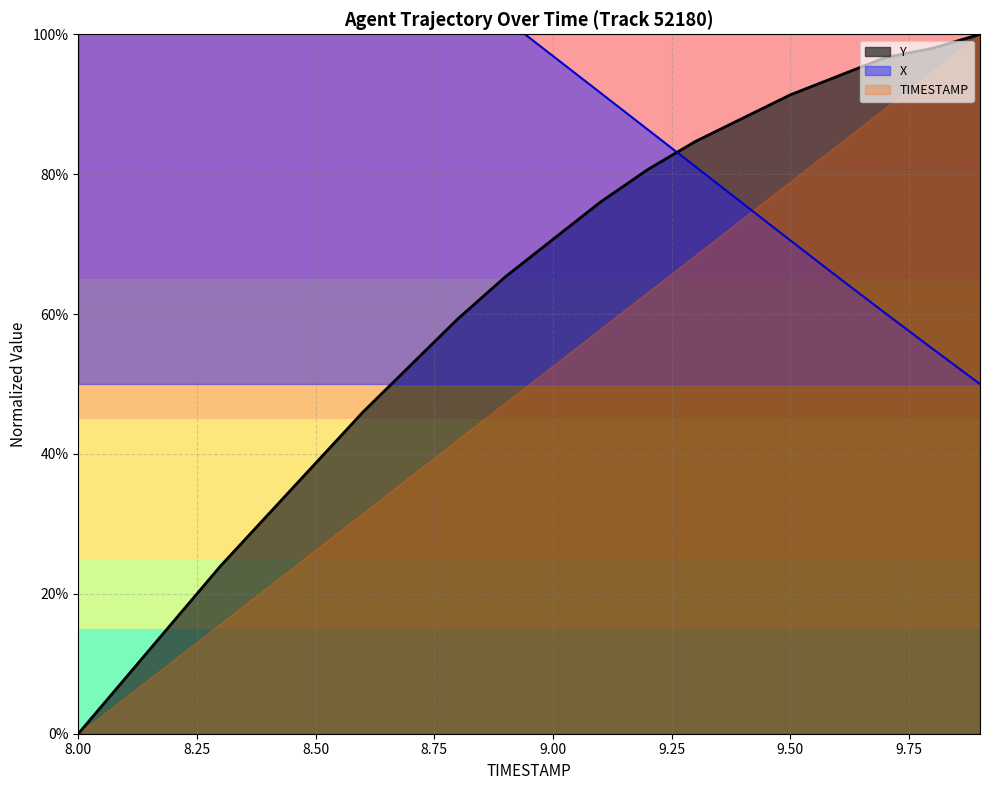

What position from the right is 8.2?

18